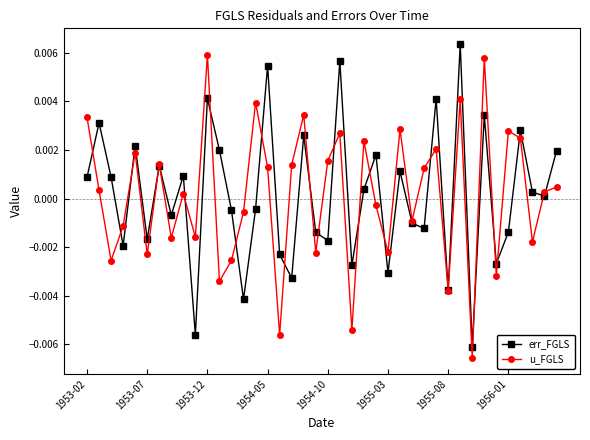

True or false: err_FGLS has more than 1 points higher than both neighbors.

True